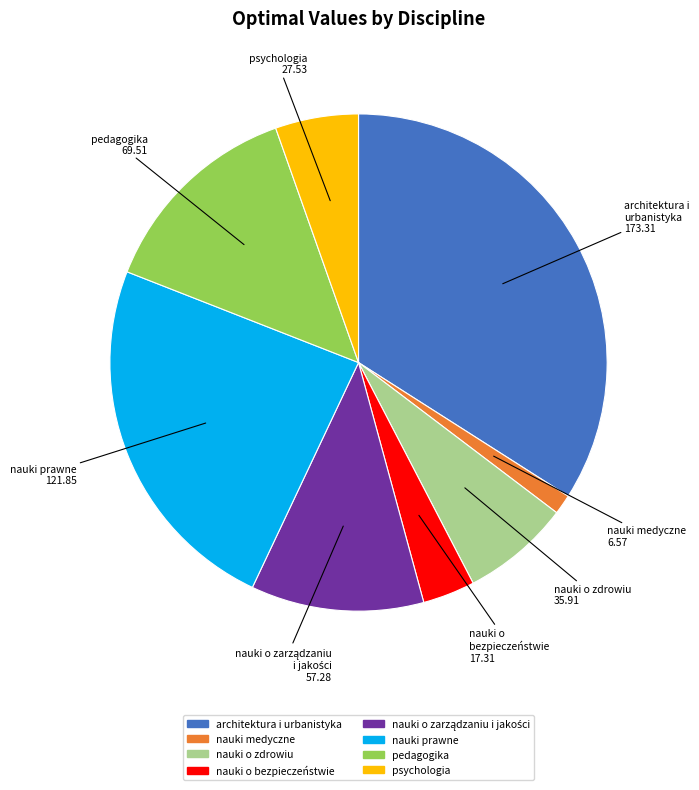

Count the number of slices in the pie.

8